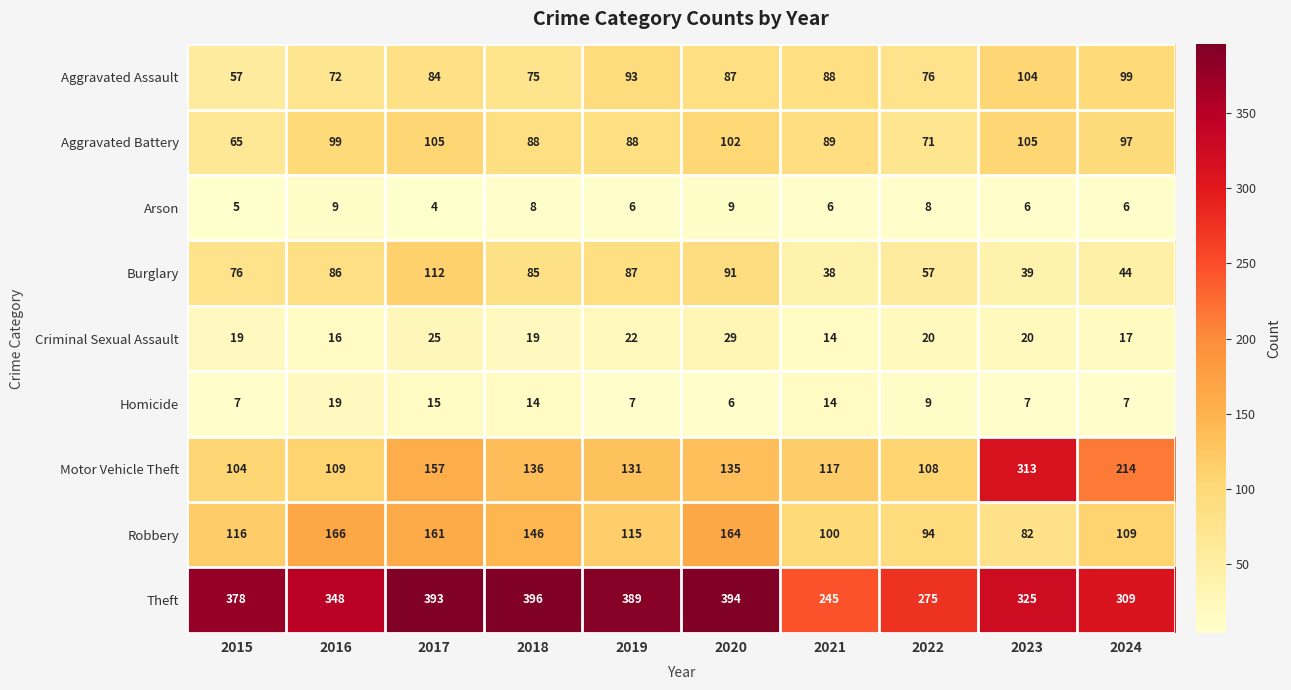

Where does the Criminal Sexual Assault series first go above 20?

2017